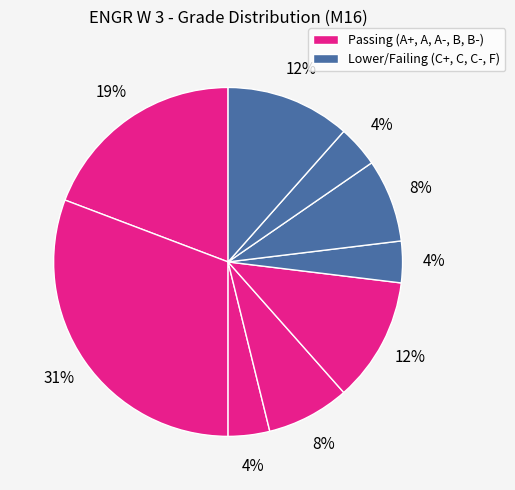

How many slices are in this pie chart?

9